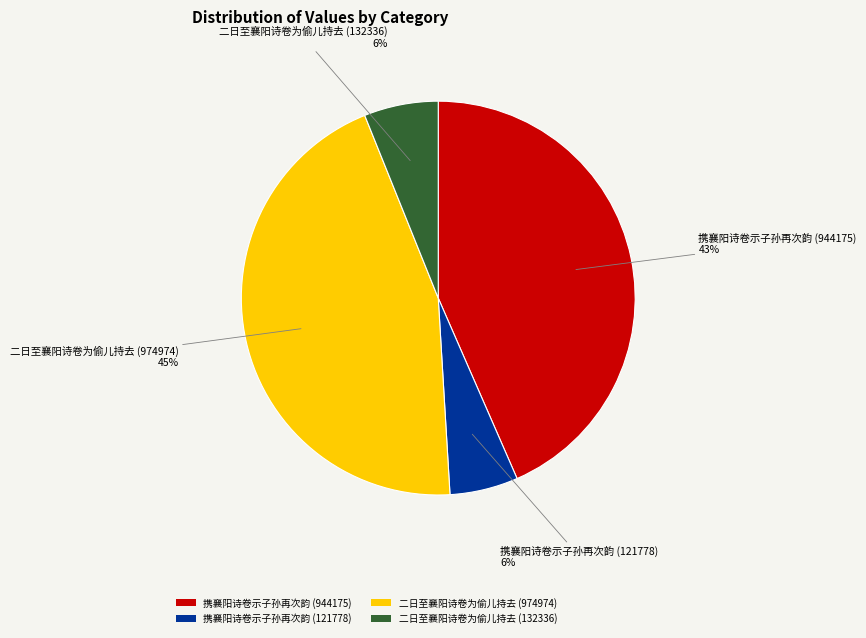

True or false: 携襄阳诗卷示子孙再次韵 (121778) accounts for 12% of the total.

False